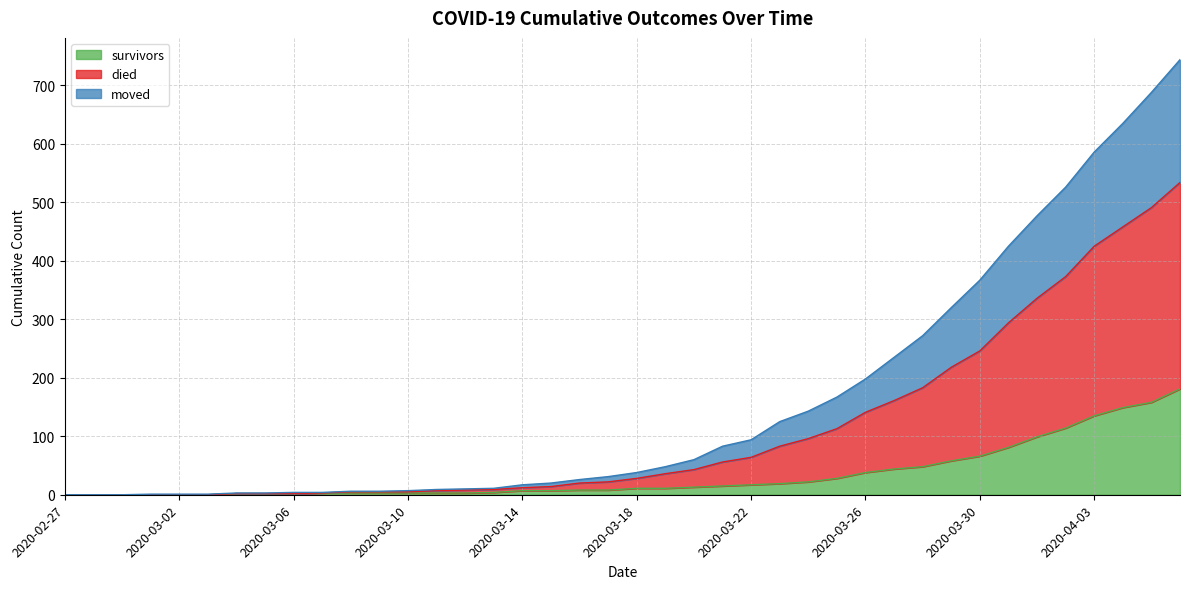

The survivors series shows 11 at 2020-03-18. True or false?

True